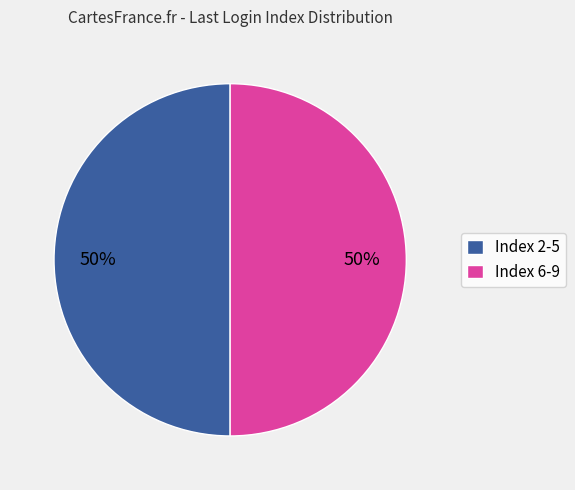

To the nearest percent, what percentage of the pie is Index 2-5?

50%